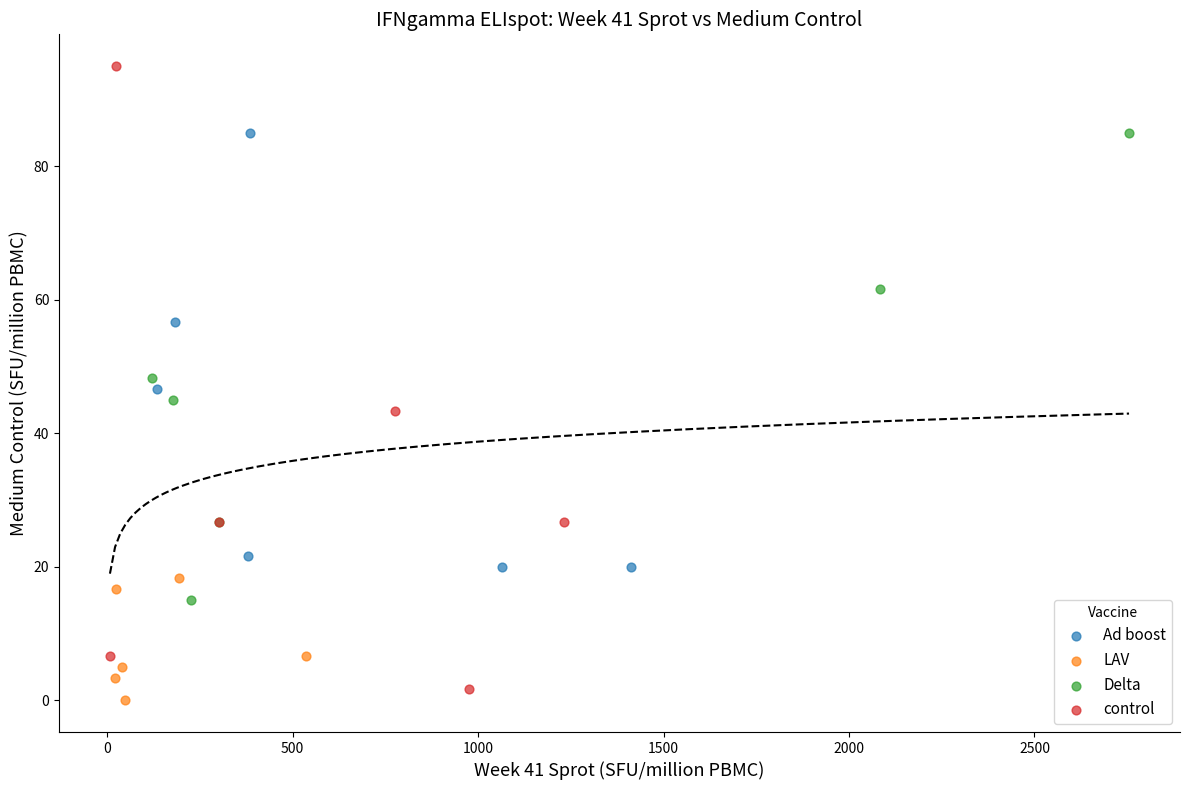

Which series has the widest spread of Y values?

control